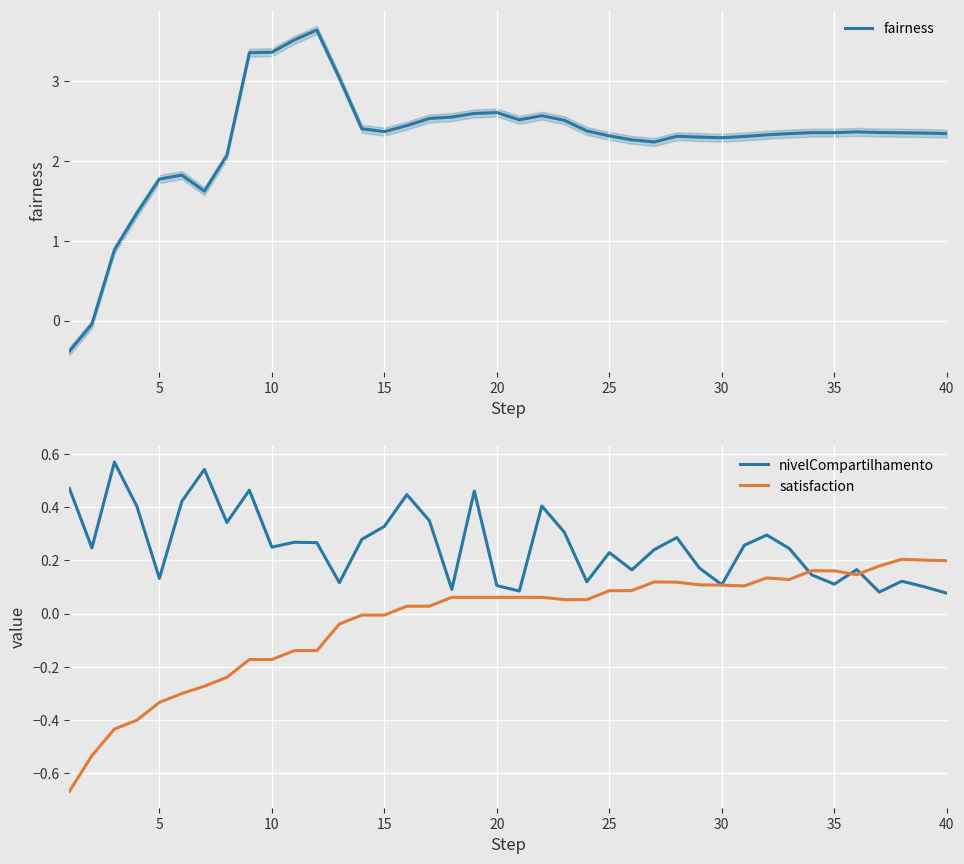

True or false: satisfaction and fairness cross at least once.

False